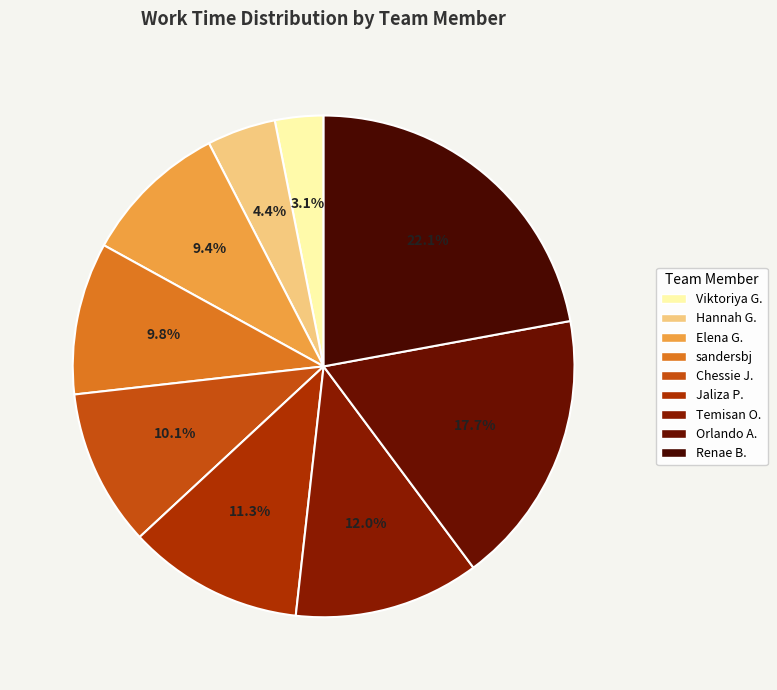

Rank the categories by value from highest to lowest.

Renae Brunetto brunettor, Orlando Adan, Temisan Otubu, Jaliza Perez, Chessie Jones jonesc, sandersbj, Elena Gebeniene, Hannah Gill gillh, Viktoriya Grinberg